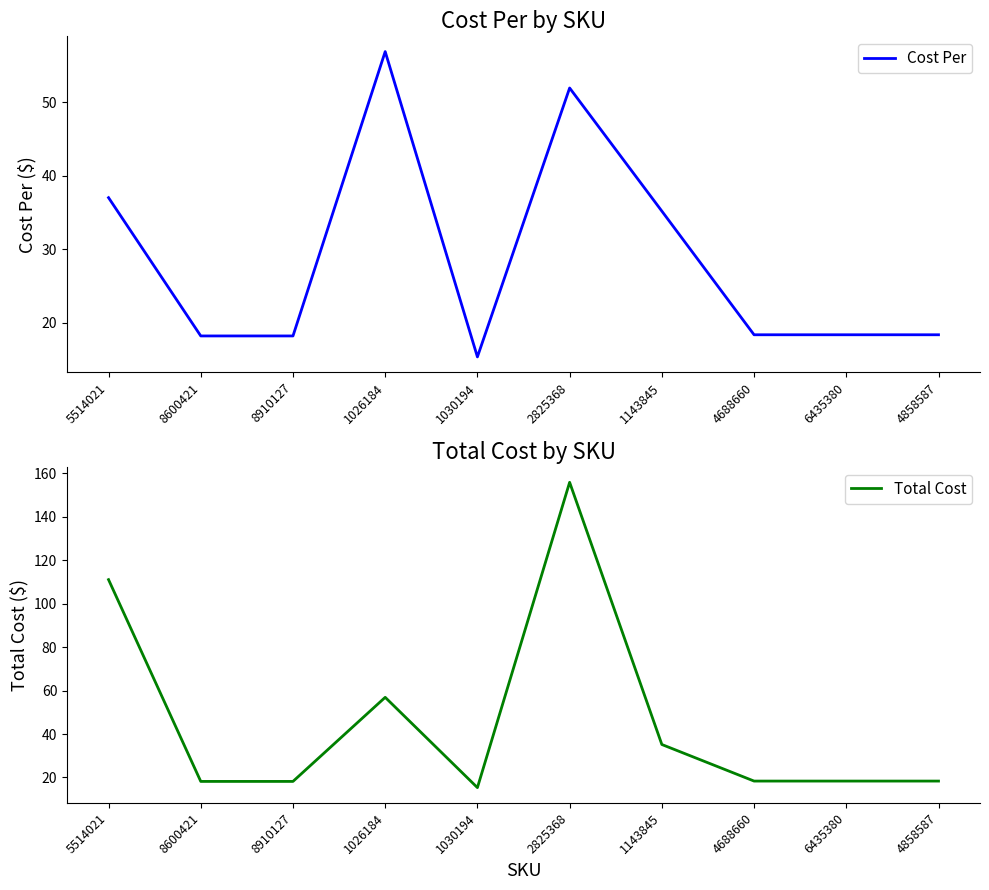

Reading right to left, what are all the values shown in this chart?

Cost Per: 4858587=18.4	6435380=18.4	4688660=18.4	1143845=35.2	2825368=51.9	1030194=15.3	1026184=56.9	8910127=18.2	8600421=18.2	5514021=37.0
Total Cost: 4858587=18.4	6435380=18.4	4688660=18.4	1143845=35.2	2825368=155.8	1030194=15.3	1026184=56.9	8910127=18.2	8600421=18.2	5514021=111.0